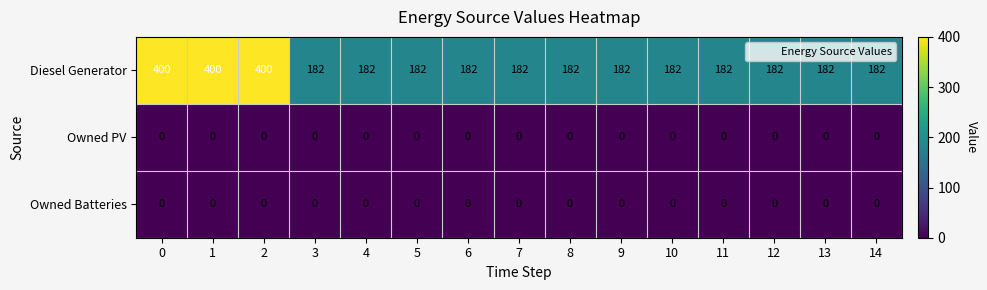

Which series has the largest range (max minus min)?

Diesel Generator